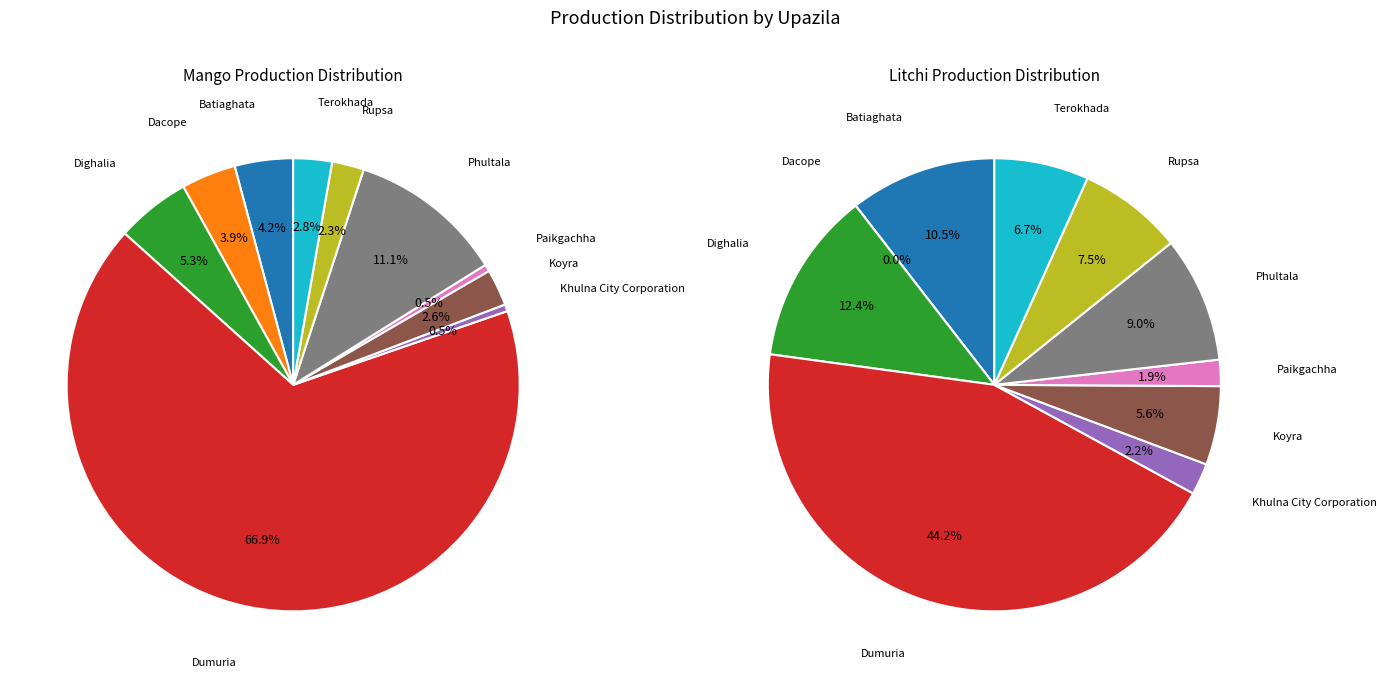

What percentage is the Rupsa slice, to the nearest percent?

7%